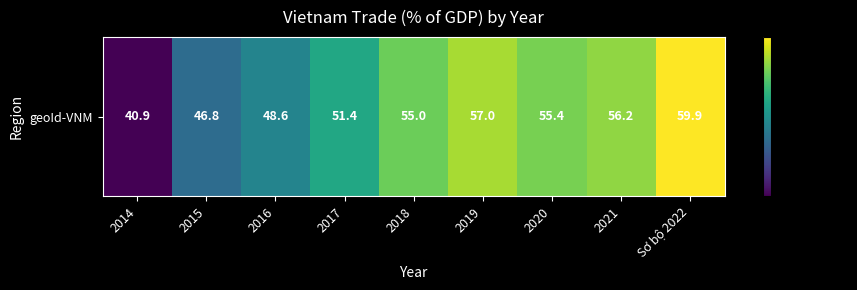

What is the change in value from 2014 to 2015?

+5.9